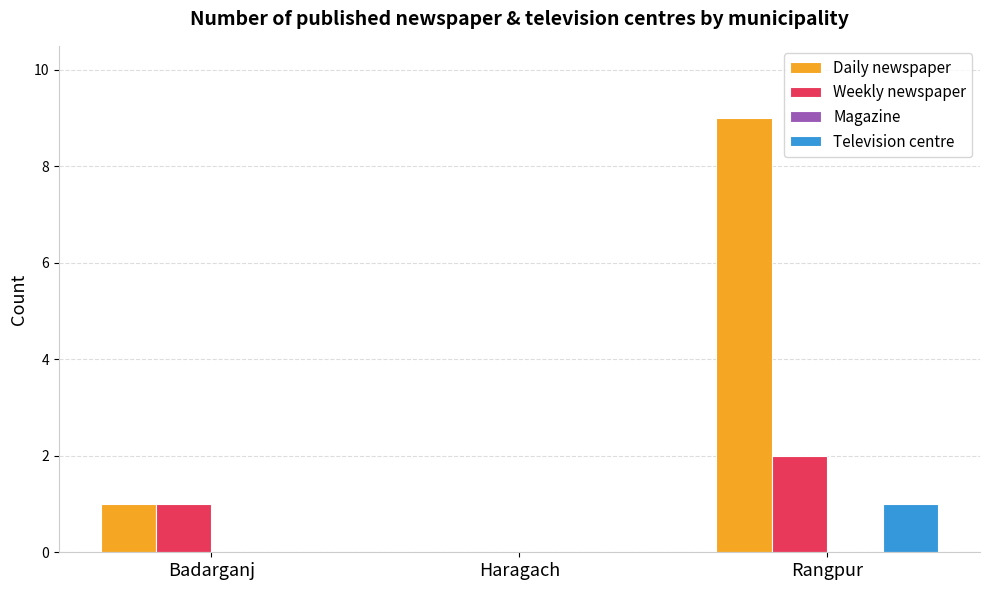

What is the highest value of the Weekly newspaper series?

2